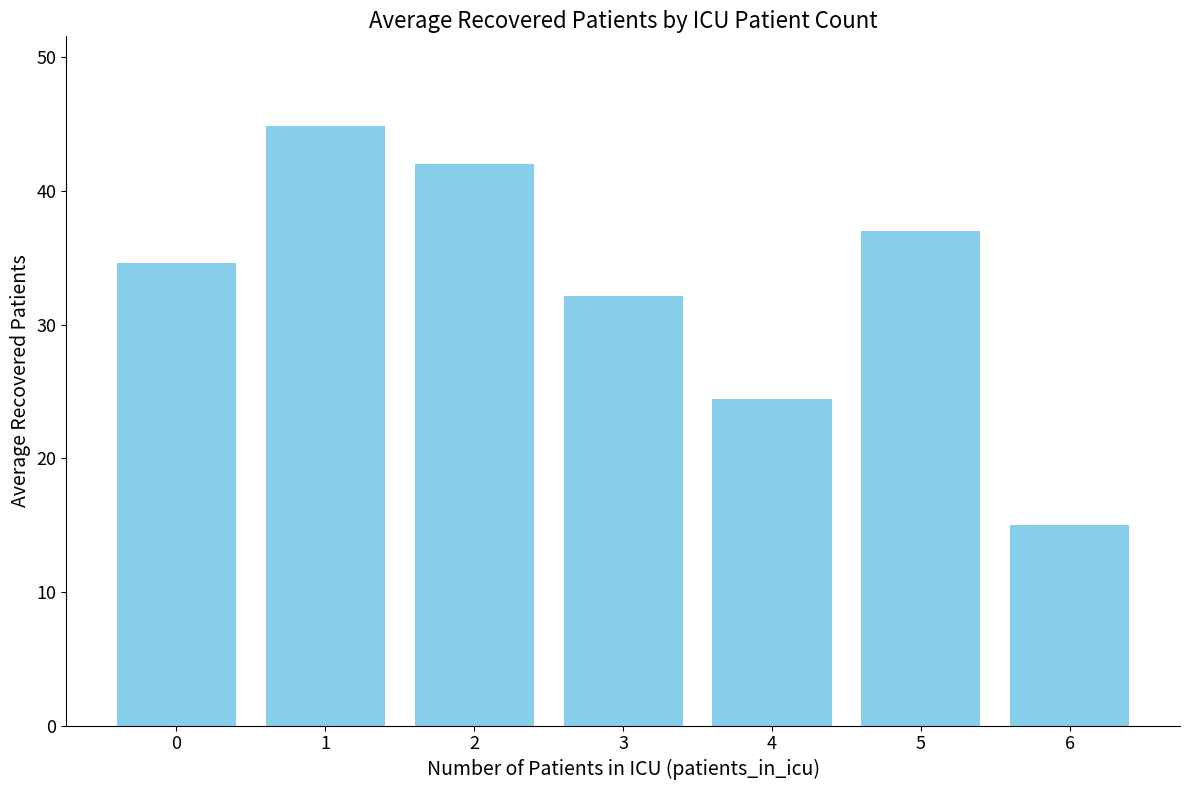

What is the difference between the maximum and minimum values?

29.8